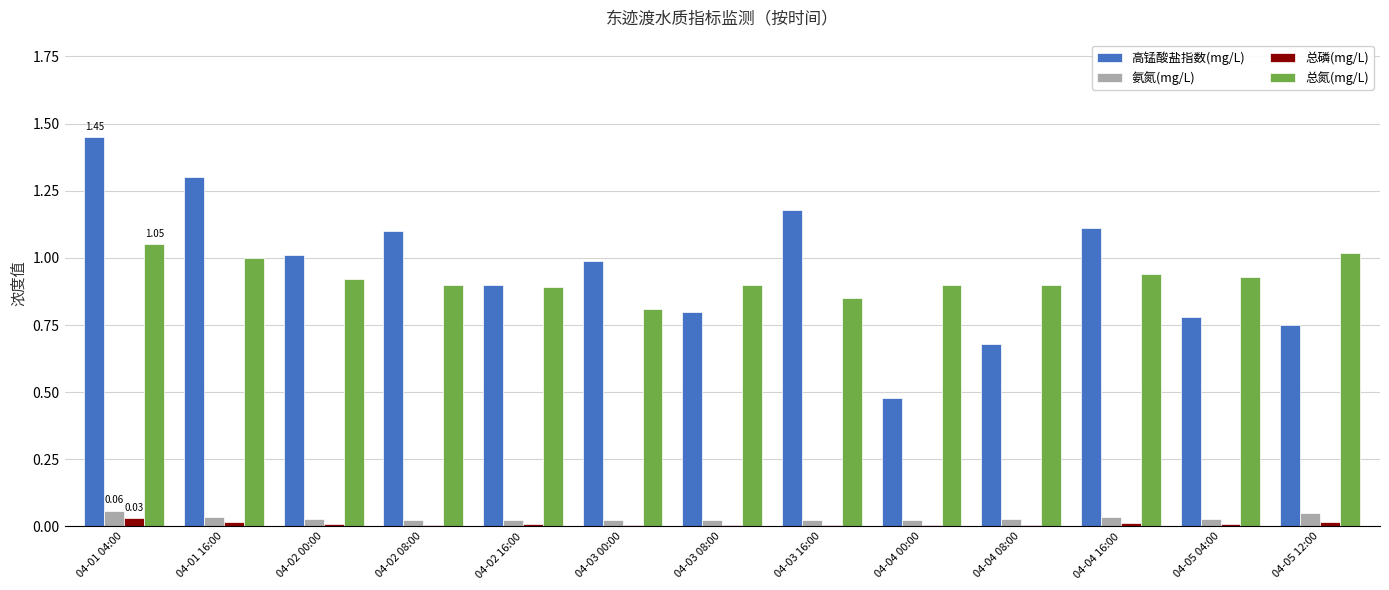

Between 04-04 00:00 and 04-05 12:00, which series saw the biggest shift?

高锰酸盐指数(mg/L)